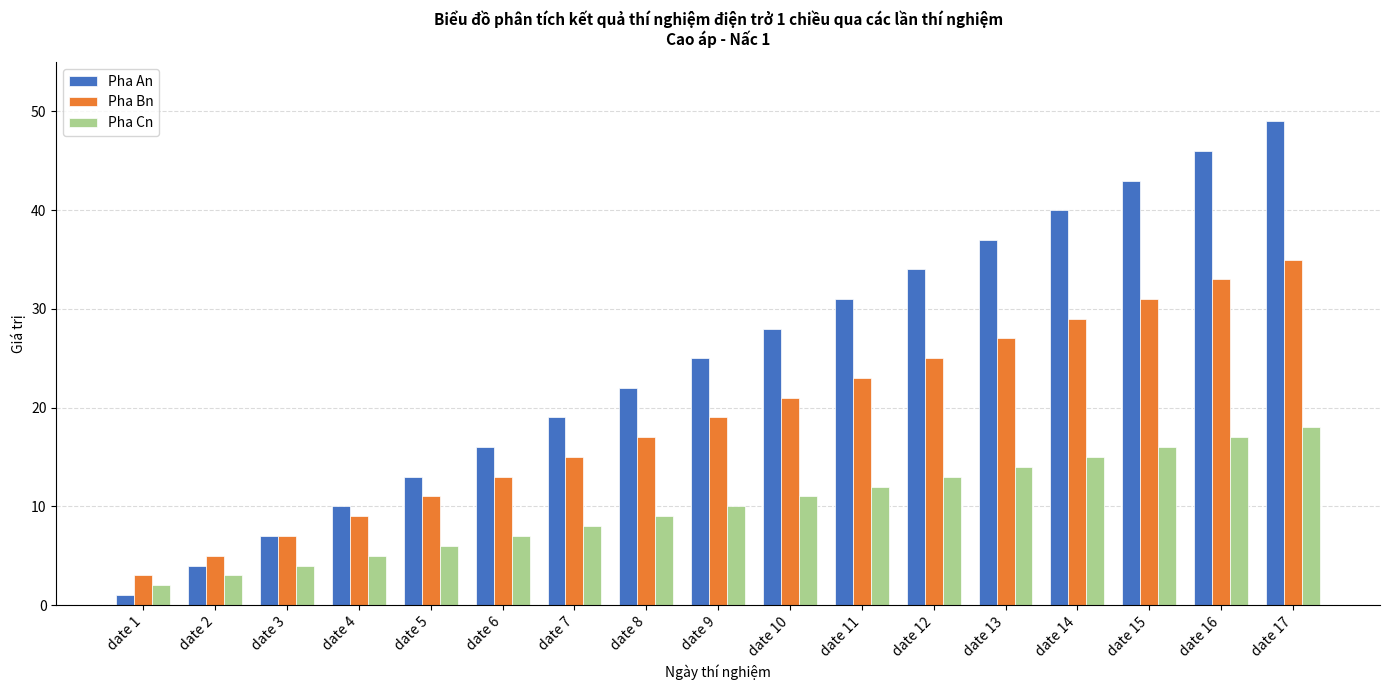

Between date 7 and date 14, which series saw the biggest shift?

Pha An